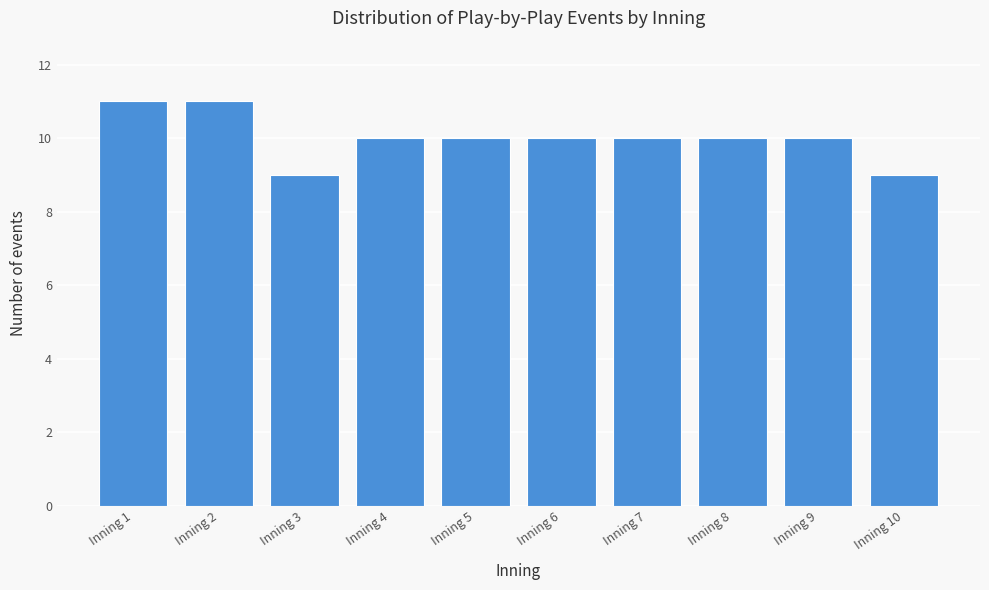

Reading left to right, extract all data points from this chart.

11	11	9	10	10	10	10	10	10	9